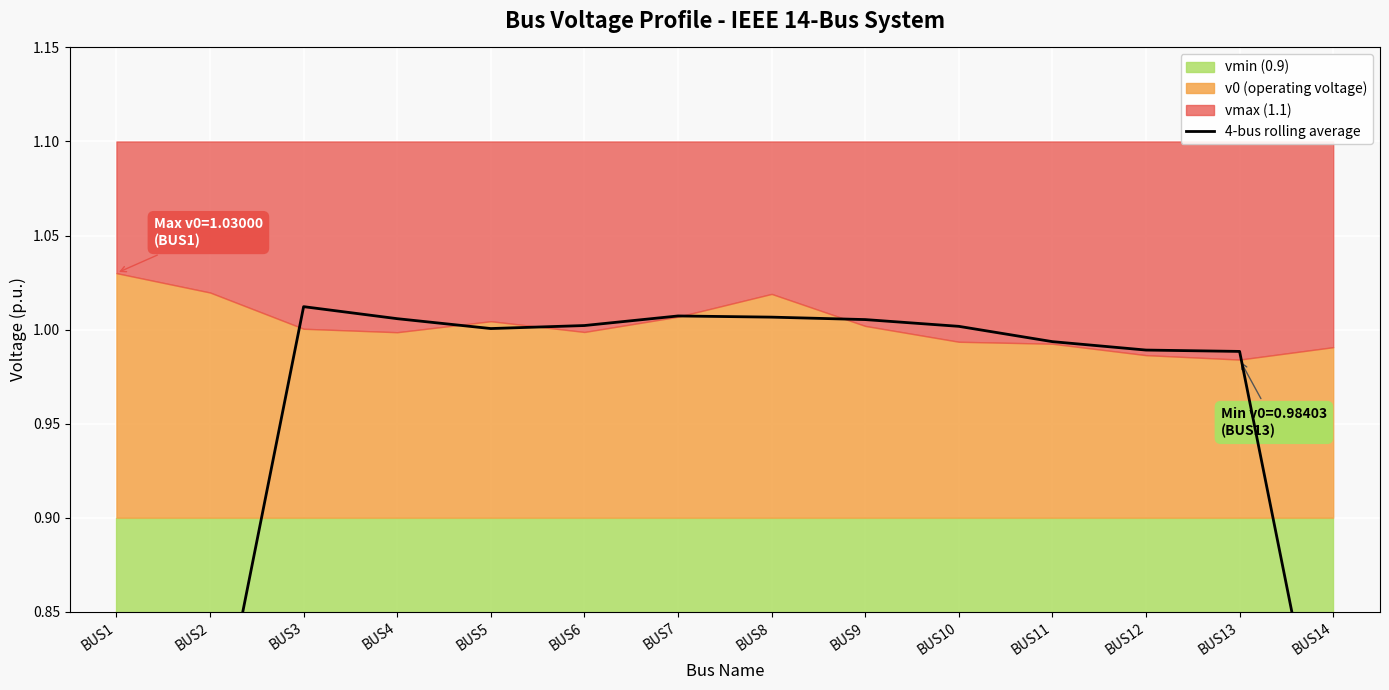

List the labels in order of value, largest first.

BUS3, BUS7, BUS8, BUS4, BUS9, BUS6, BUS10, BUS5, BUS11, BUS12, BUS13, BUS2, BUS14, BUS1